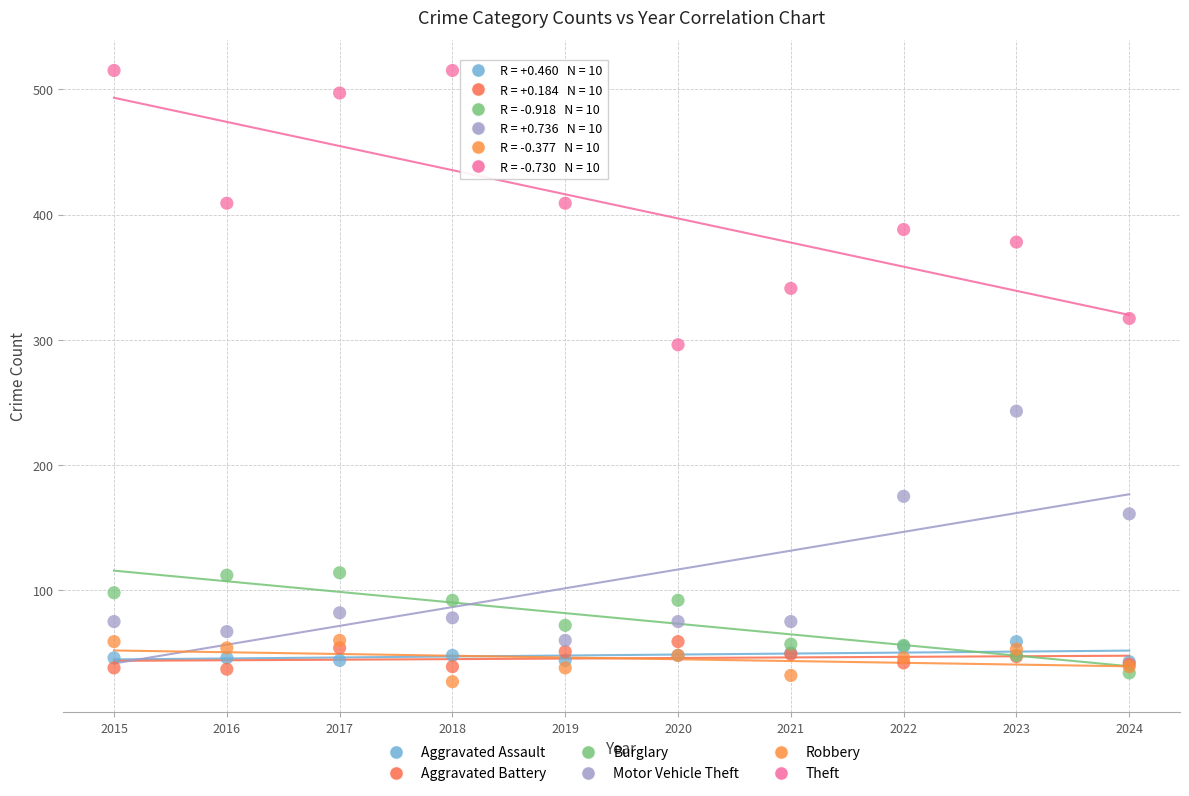

In the Motor Vehicle Theft series, what Y value is closest to 151?

161